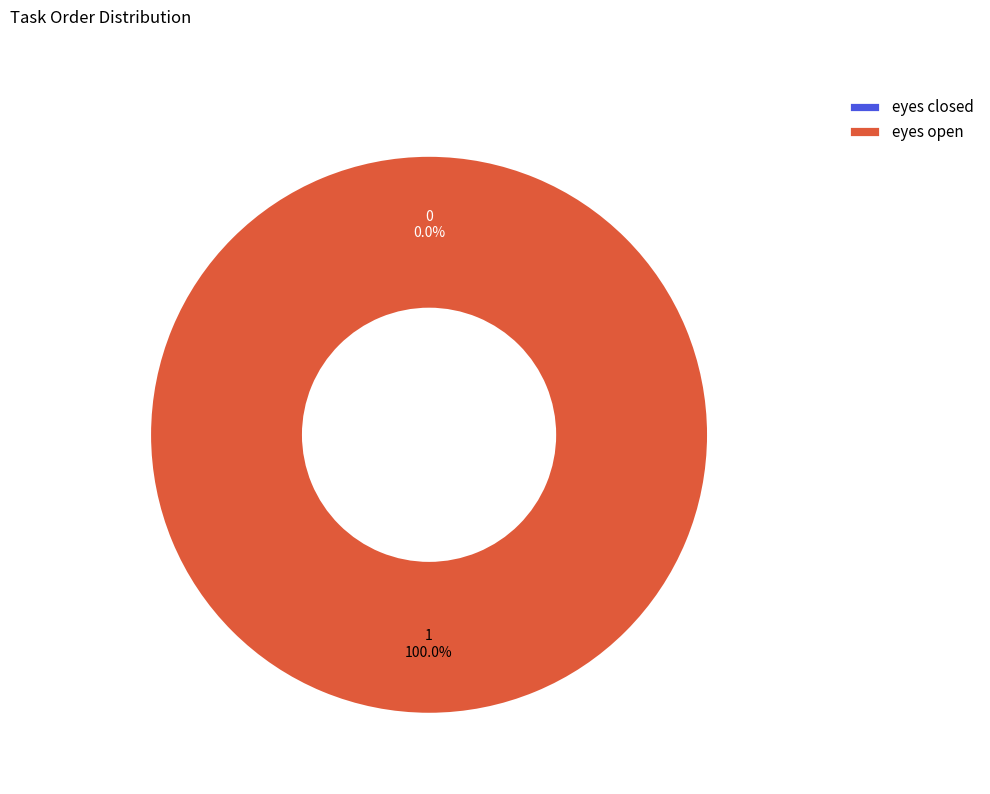

Which slice is the smallest?

eyes closed